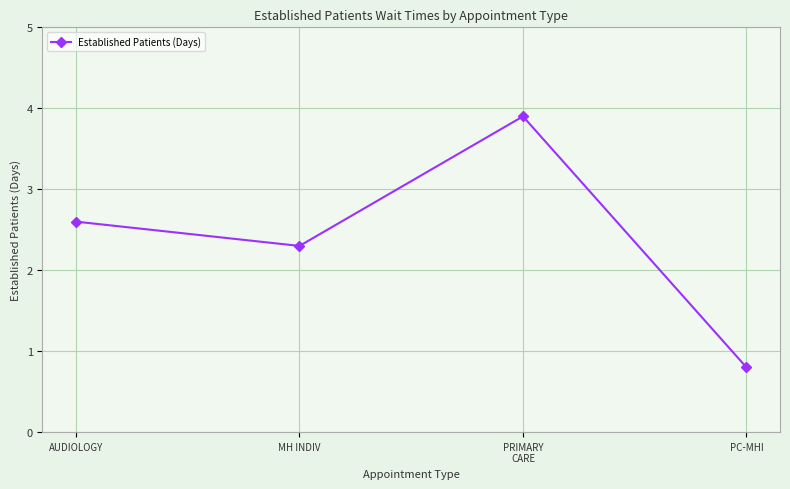

Approximately how many times larger is the value at PC-MHI compared to MH INDIV?

0.3